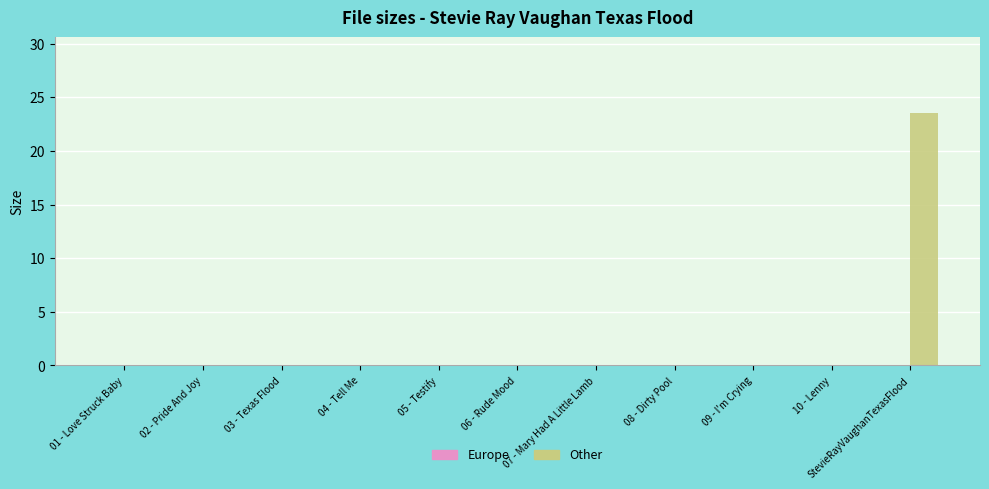

What is the change in value from 07 - Mary Had A Little Lamb to StevieRayVaughanTexasFlood?

+23.5